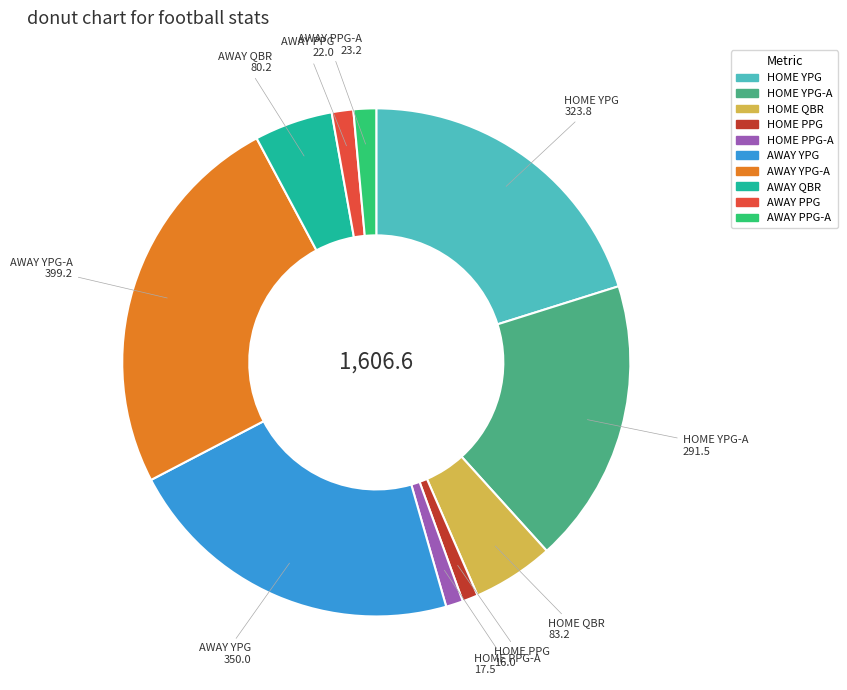

Is there a majority slice in this chart?

No